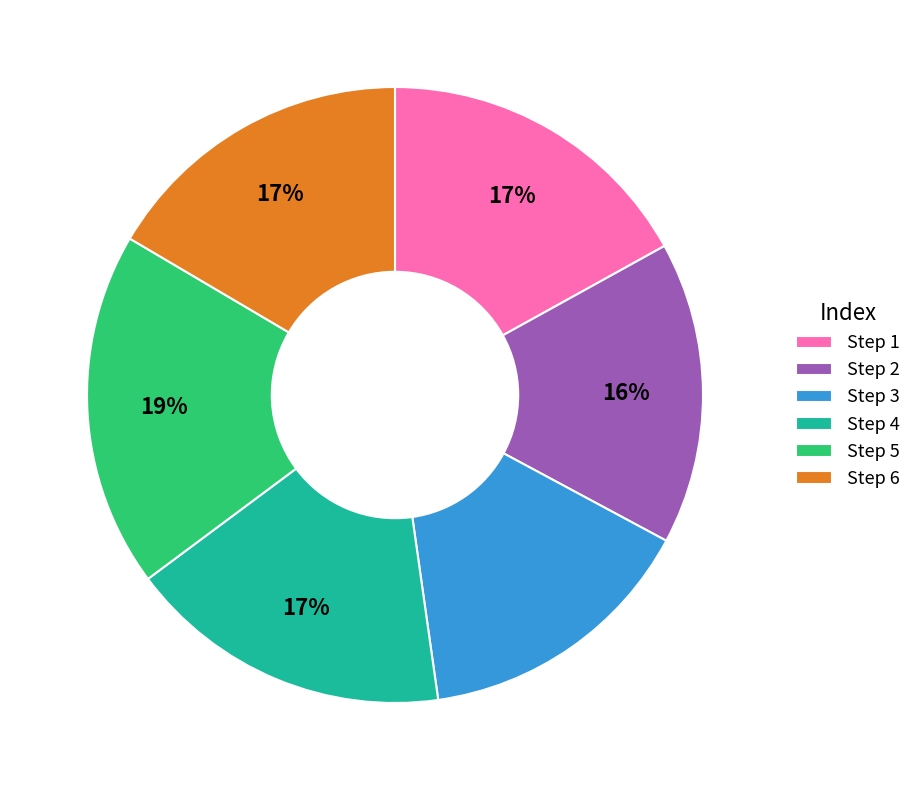

Is the sum of Step 5 and Step 2 greater than half?

No